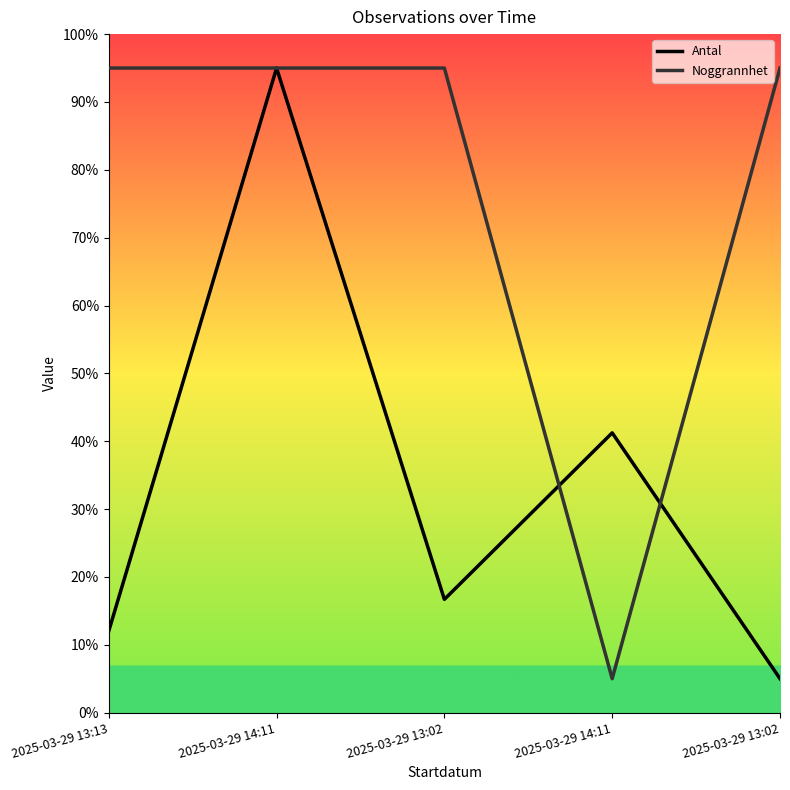

Which label corresponds to the smallest value in the chart?

2025-03-29 13:02